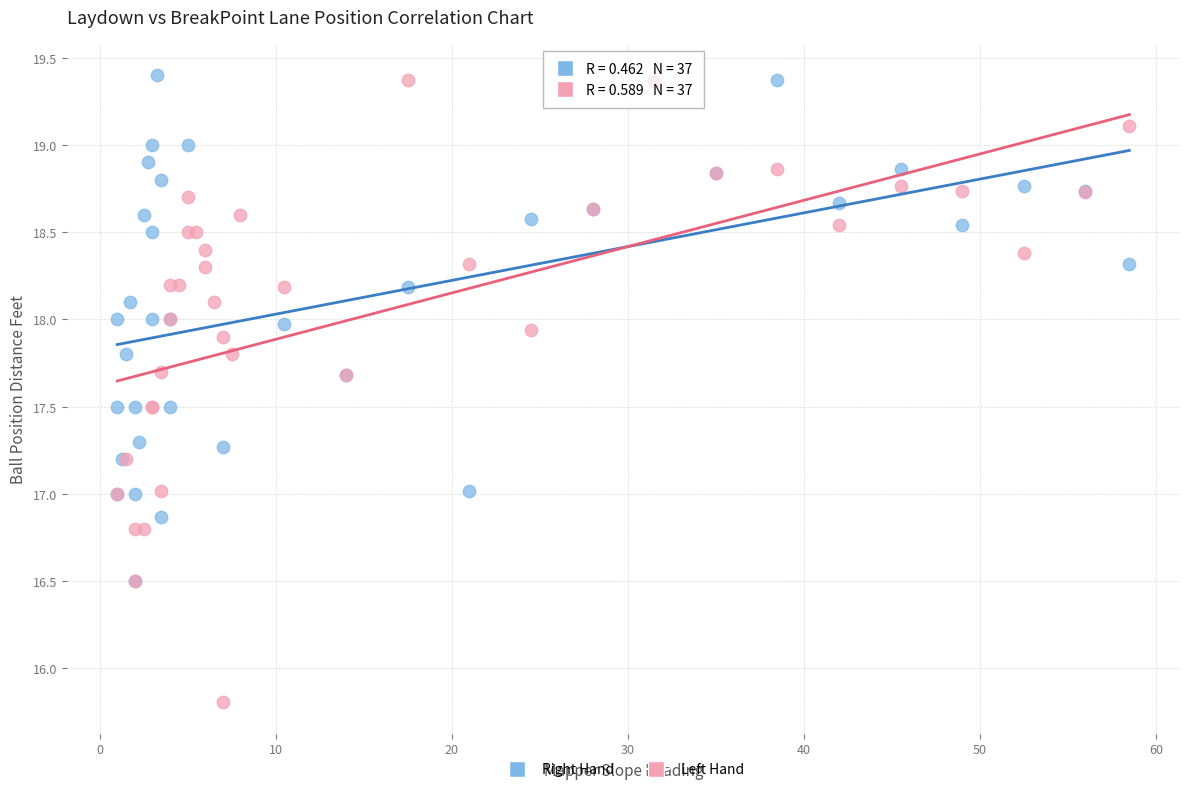

Which series has the largest Y range (max minus min)?

Left Hand